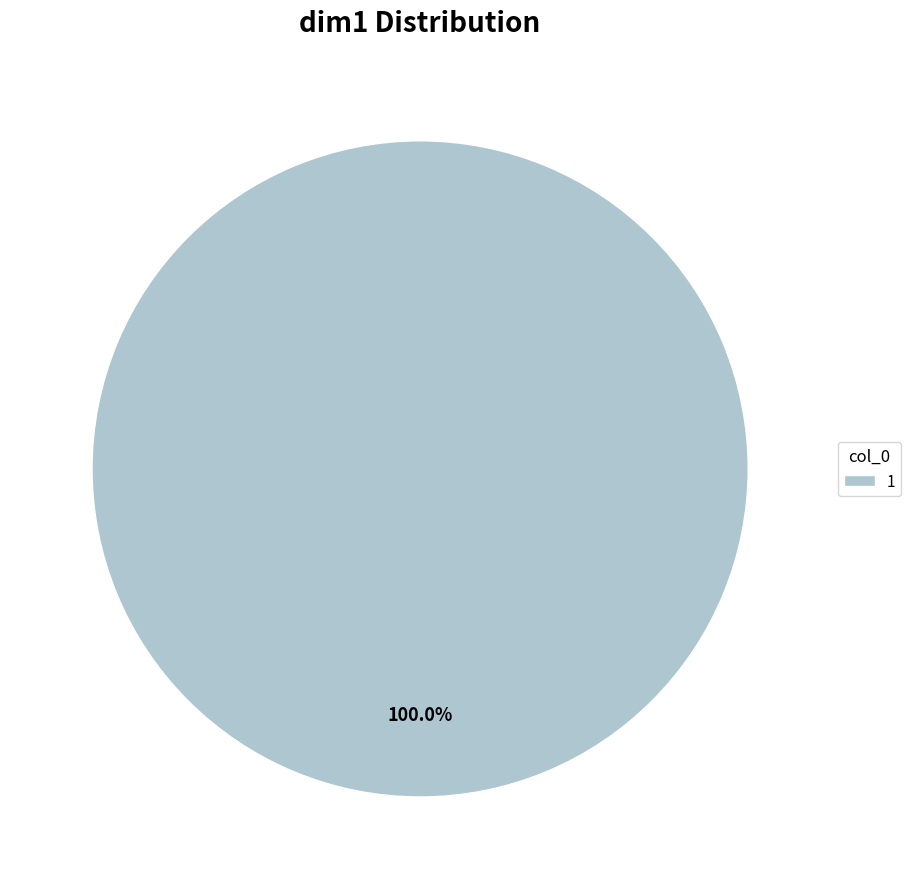

Rank the categories by value from lowest to highest.

1